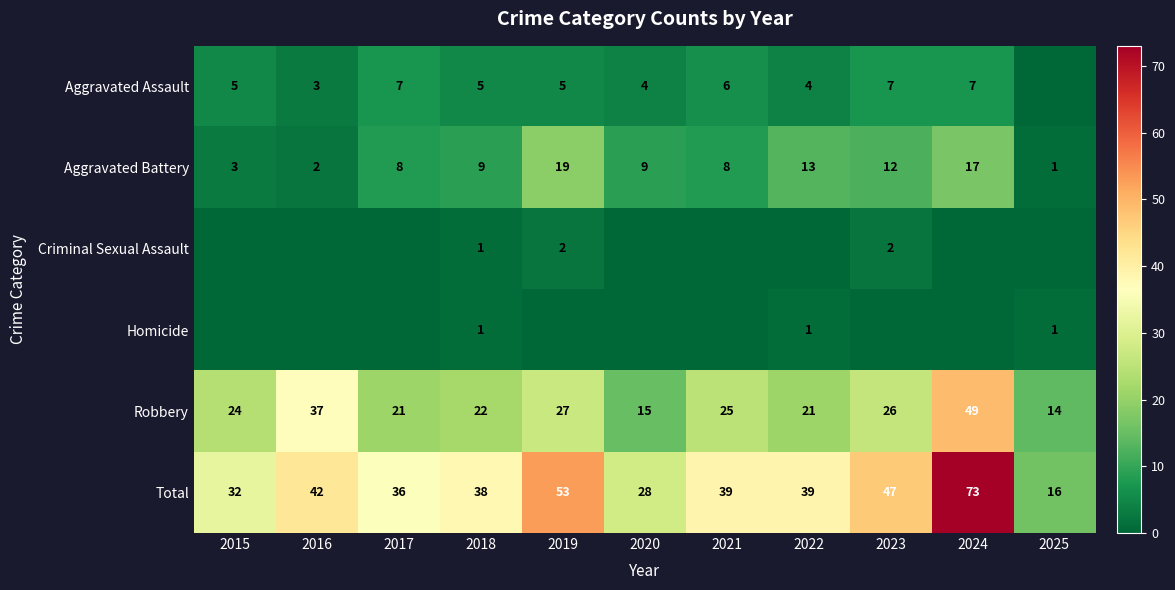

What is the total value across all series at 2015?

64